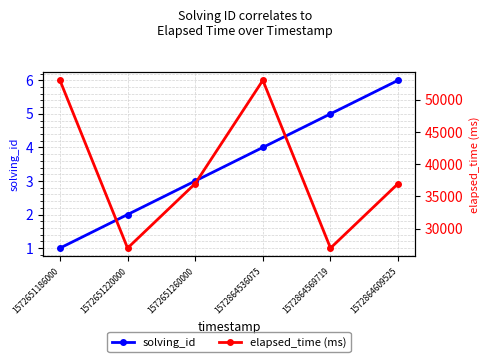

Rank the series by their maximum value, from lowest to highest.

solving_id, elapsed_time (ms)